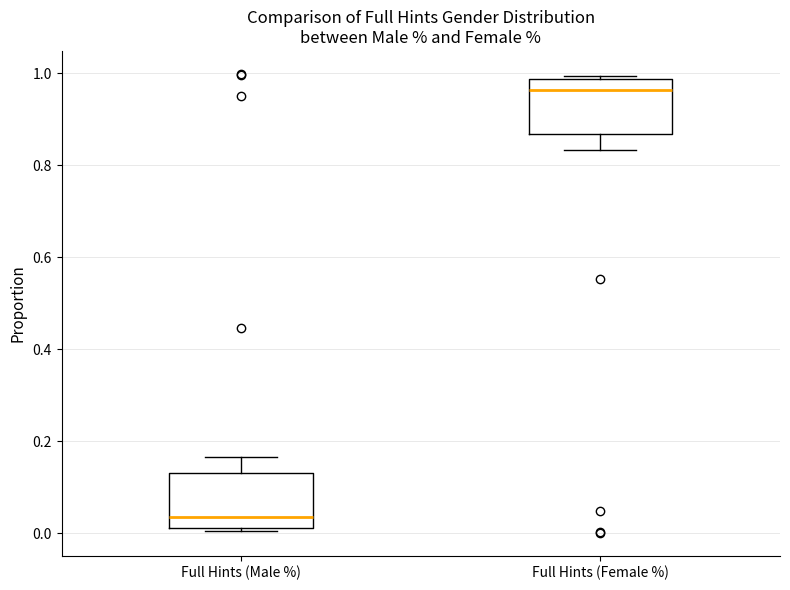

Where is the lower edge of the box for Full Hints (Male %) on the y-axis? The values are not printed on the chart, so give them approximately, as read against the axis.

0.02